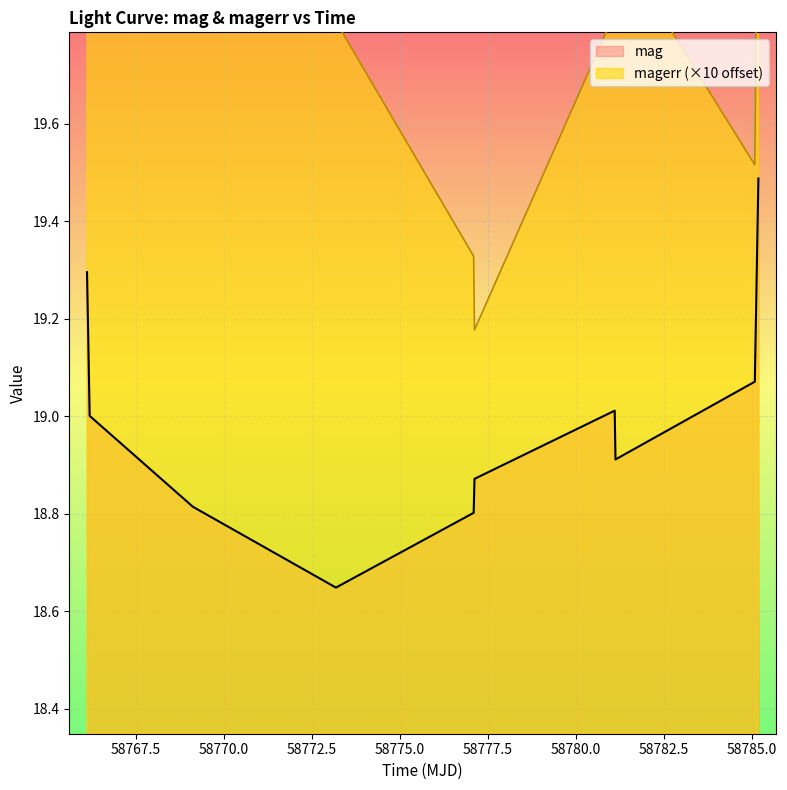

Is it true that magerr equals 20.0 at 58766.1907060002?

True